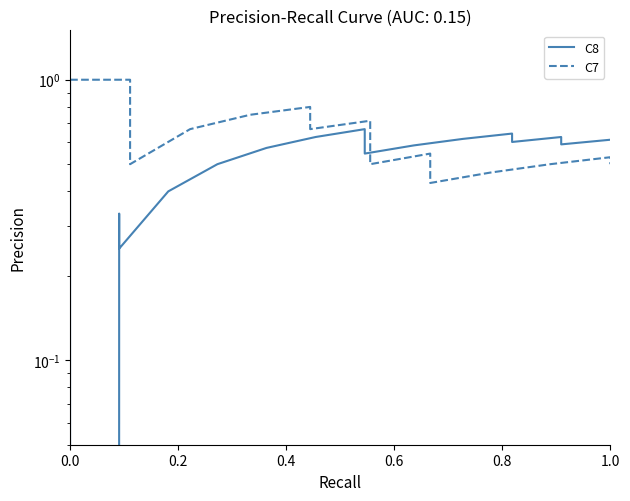

What is the average value of the C8 series?

0.5